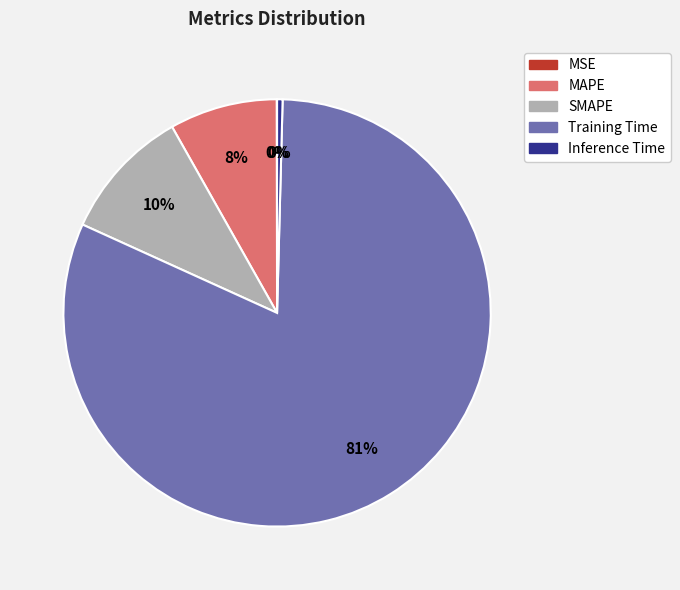

Which category has the biggest portion of the pie?

Training Time